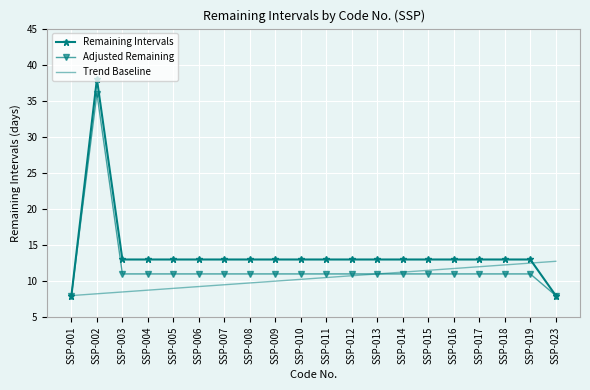

The Adjusted Remaining series shows 5.4 at SSP-009. True or false?

False